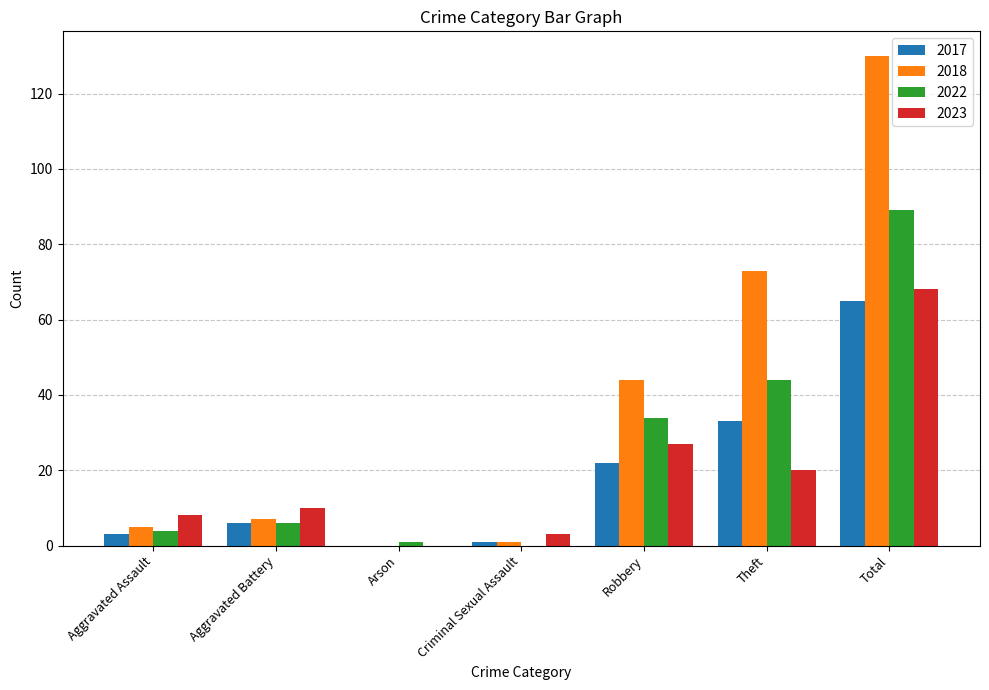

The 2017 series shows 35 at Total. True or false?

False